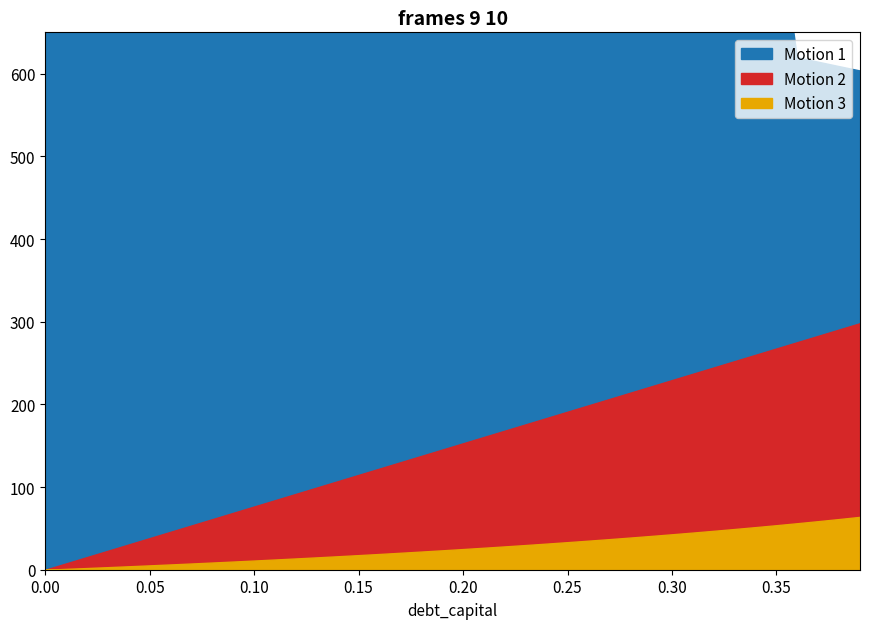

Which label corresponds to the largest value in the chart?

0.35